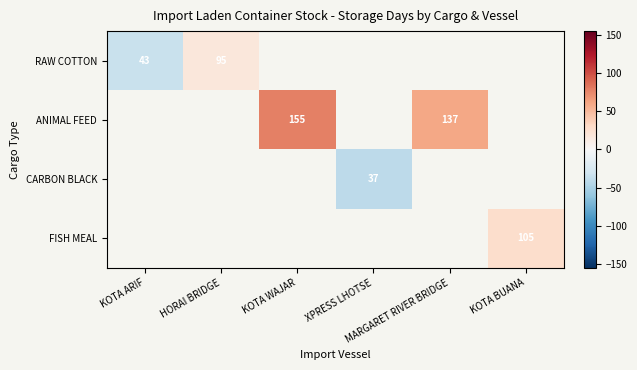

Is the value of ANIMAL FEED at XPRESS LHOTSE greater than the value of CARBON BLACK at XPRESS LHOTSE?

No